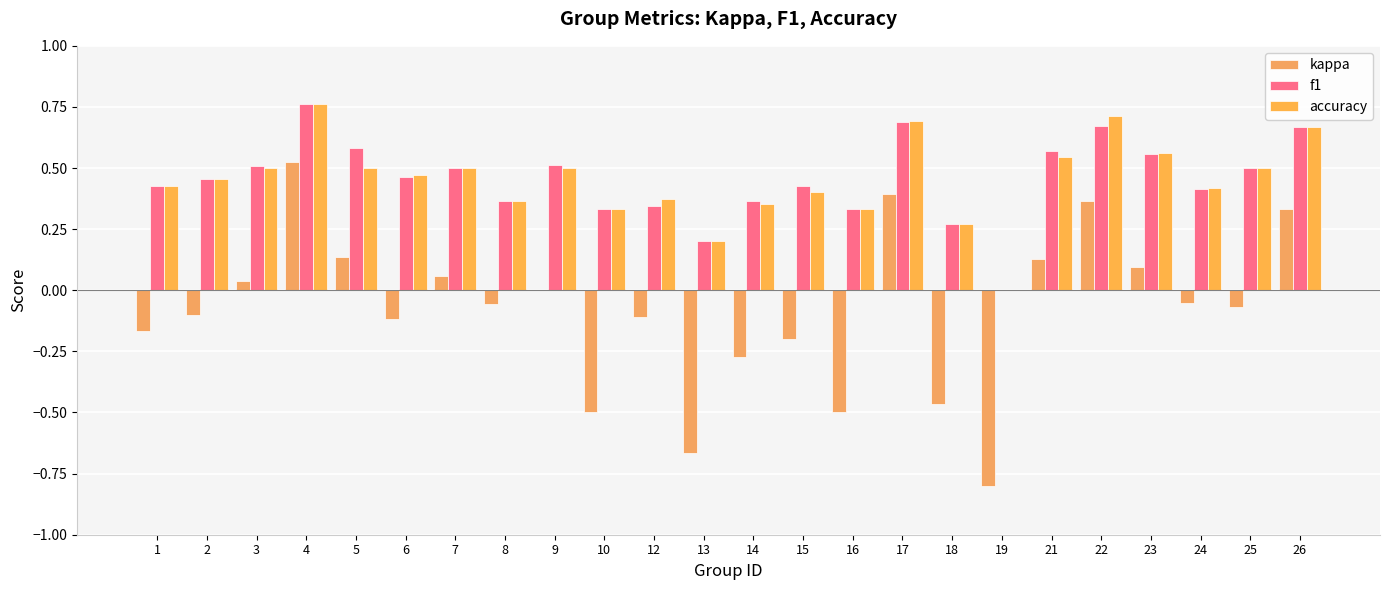

What is the sum of the accuracy values at 15 and 4?

1.2